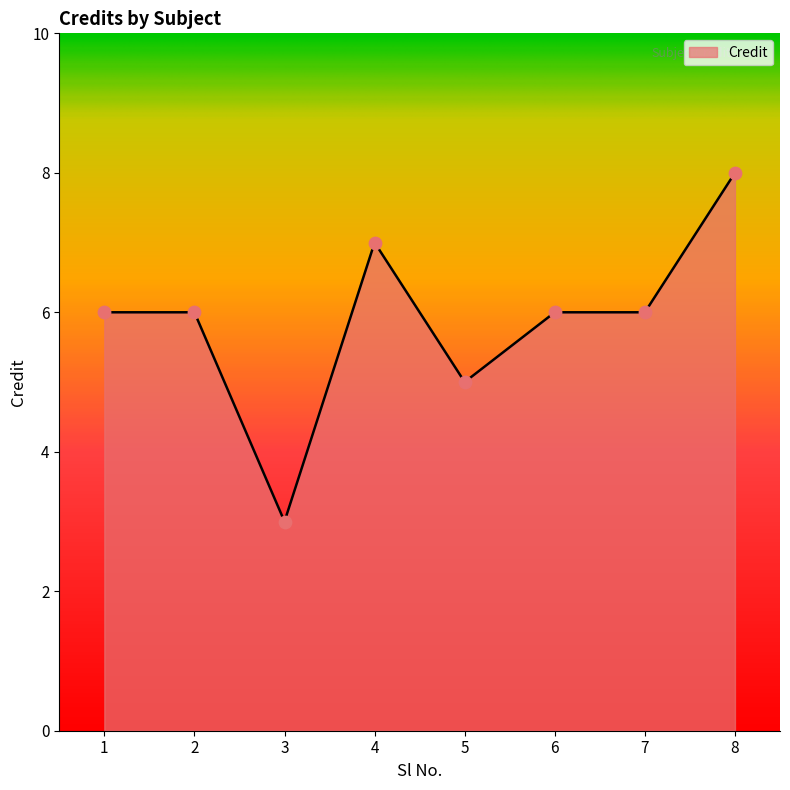

What is the change in value from 4 to 5?

-2